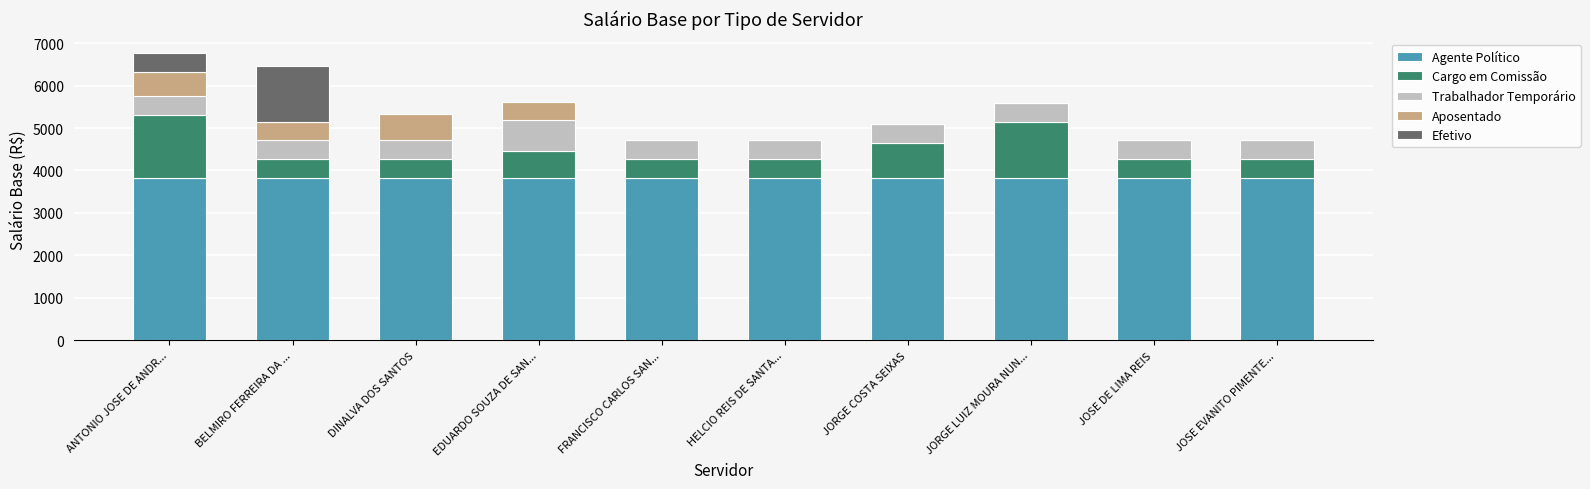

What is the total value across all series at EDUARDO SOUZA DE SAN...?

5611.0